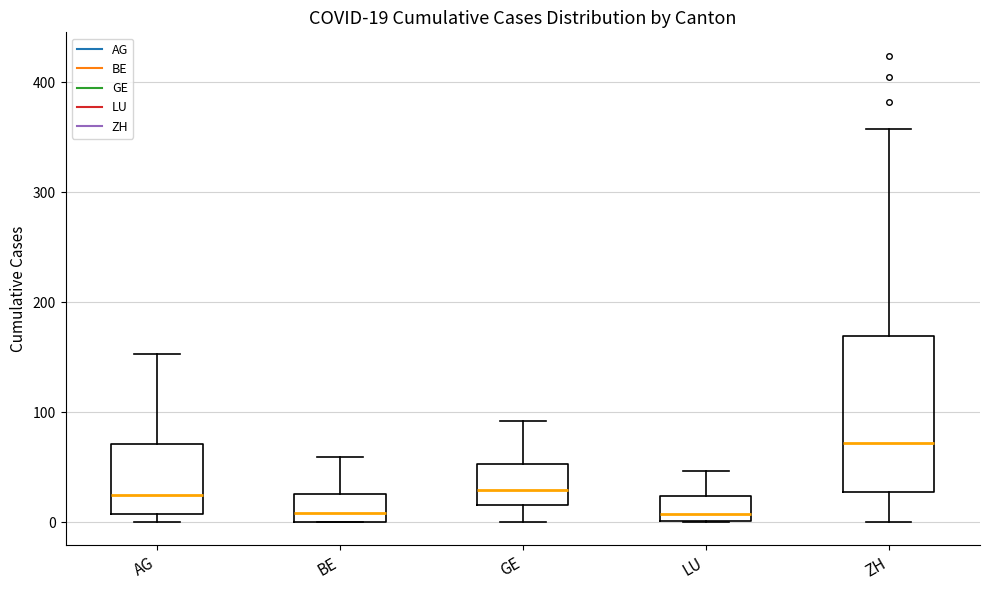

Comparing the boxes themselves (not the whiskers), which one is the tallest?

ZH